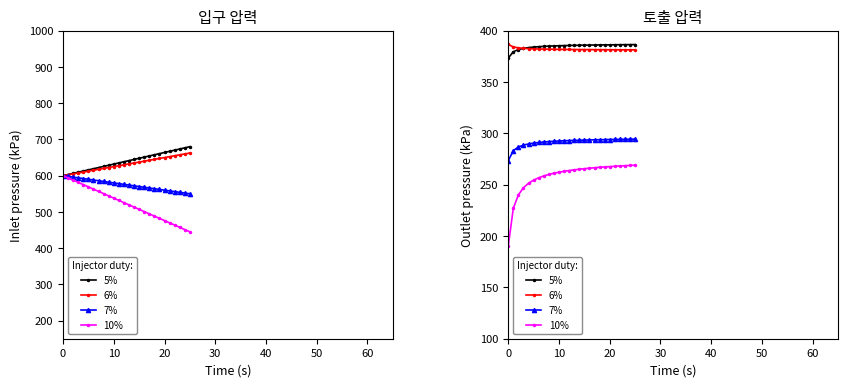

List the series in order of their peak value, highest first.

6%, 5%, 7%, 10%